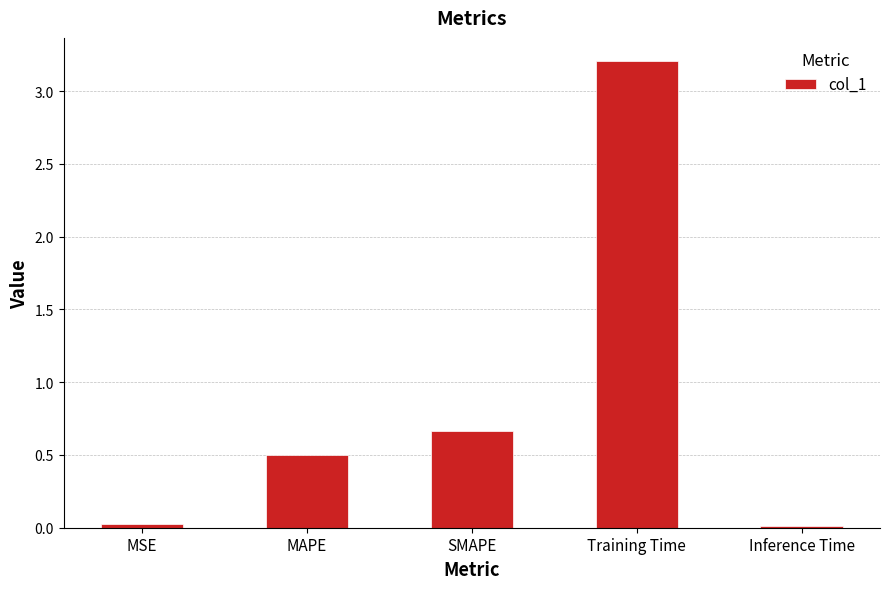

What is the greatest value displayed?

3.2